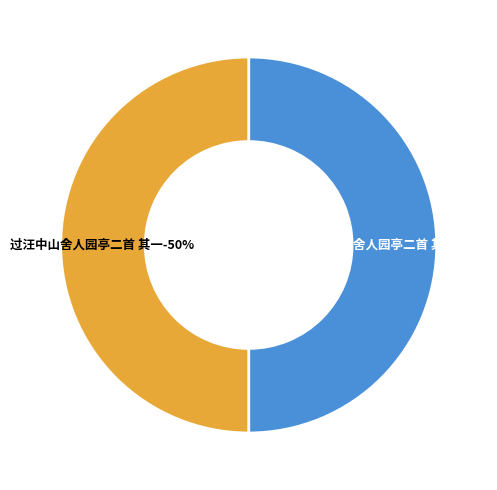

To the nearest percent, what portion does 过汪中山舍人园亭二首 其二 represent?

50%